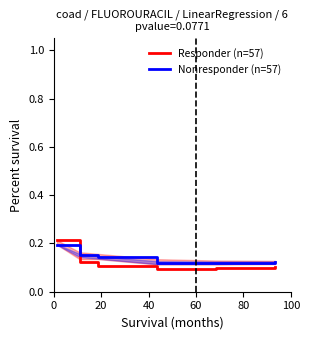

At how many categories does at least one series exceed 0?

6